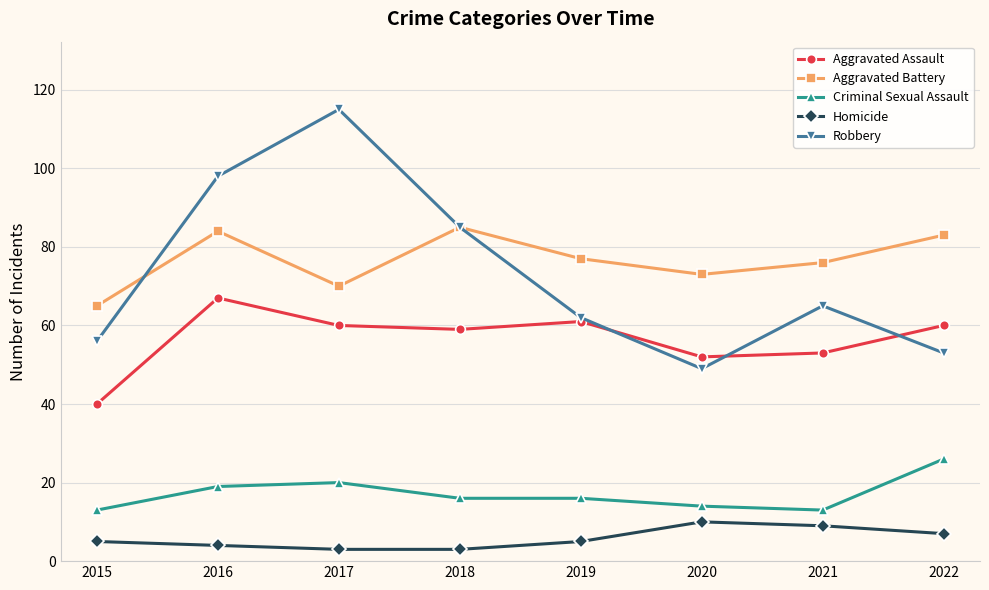

True or false: Aggravated Assault and Aggravated Battery cross at least once.

False